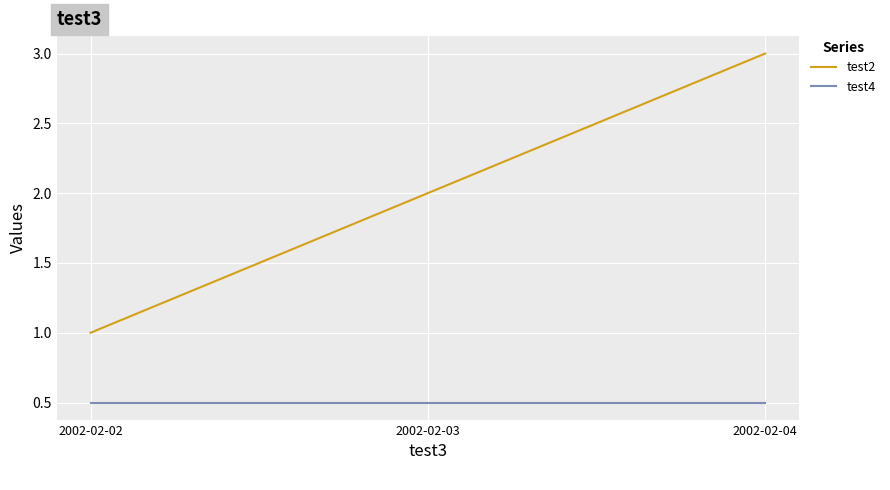

List the series in order of their peak value, highest first.

test2, test4